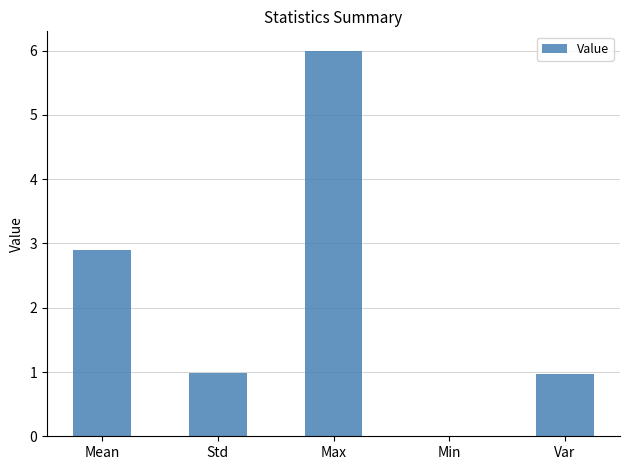

Which category has the highest value across all series?

Max